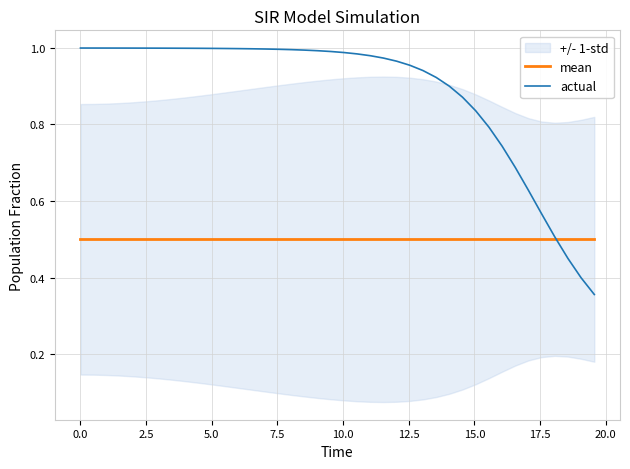

What are all the series names shown in the legend?

mean, actual